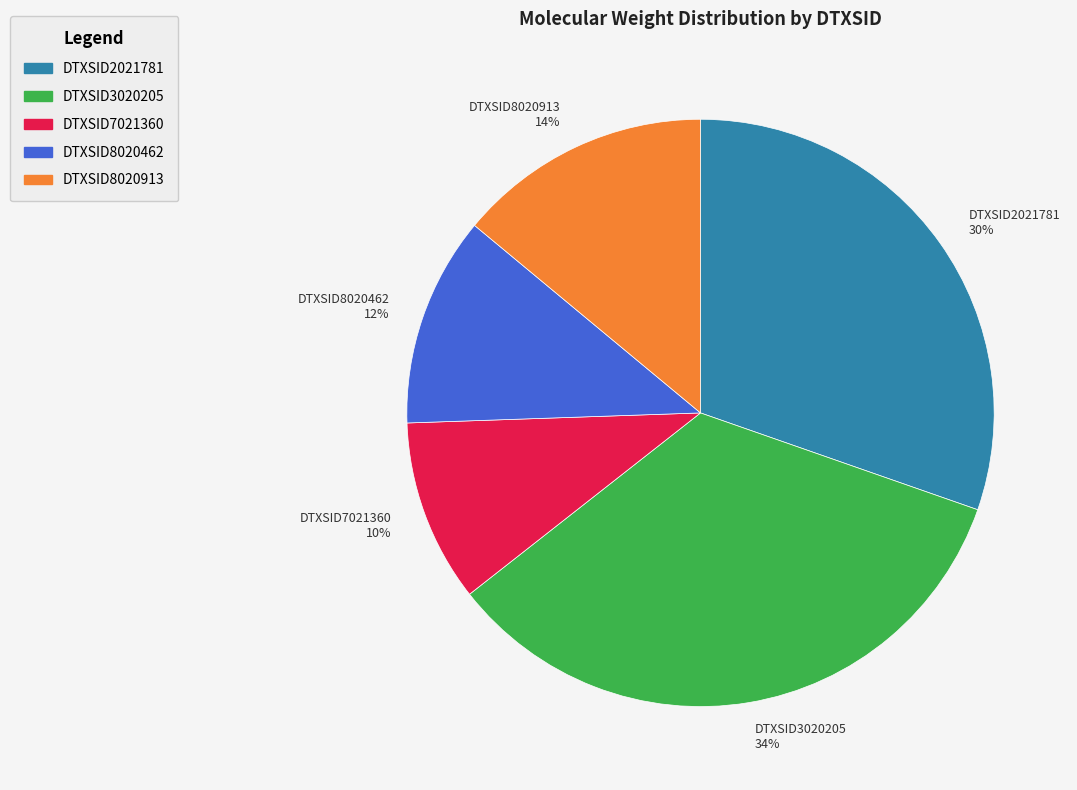

What percentage is the DTXSID8020913 slice, to the nearest percent?

14%